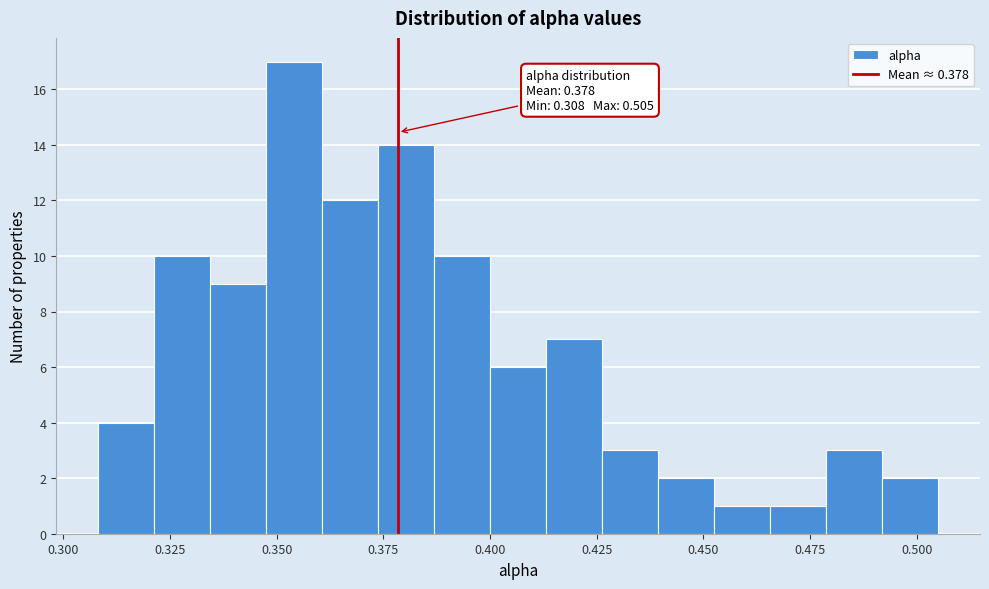

Around what value on the x-axis is the tallest bar? Give the approximate position of its centre, as read against the axis.

0.355